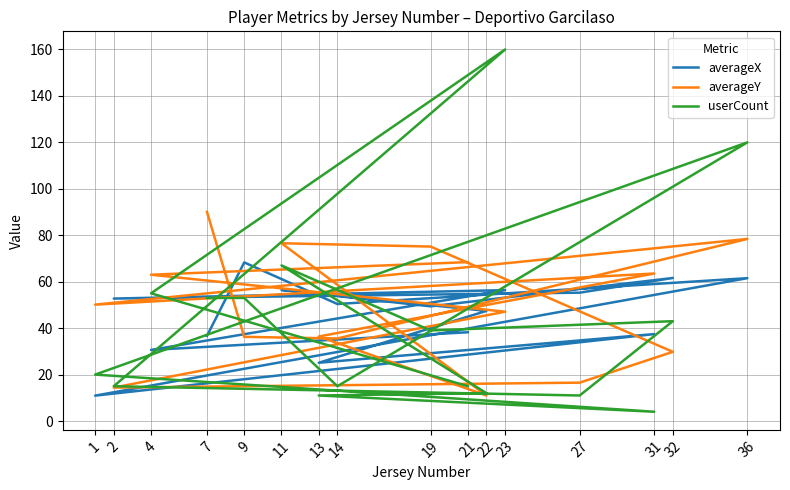

In averageX, how many points are lower than both neighbors (excluding endpoints)?

6